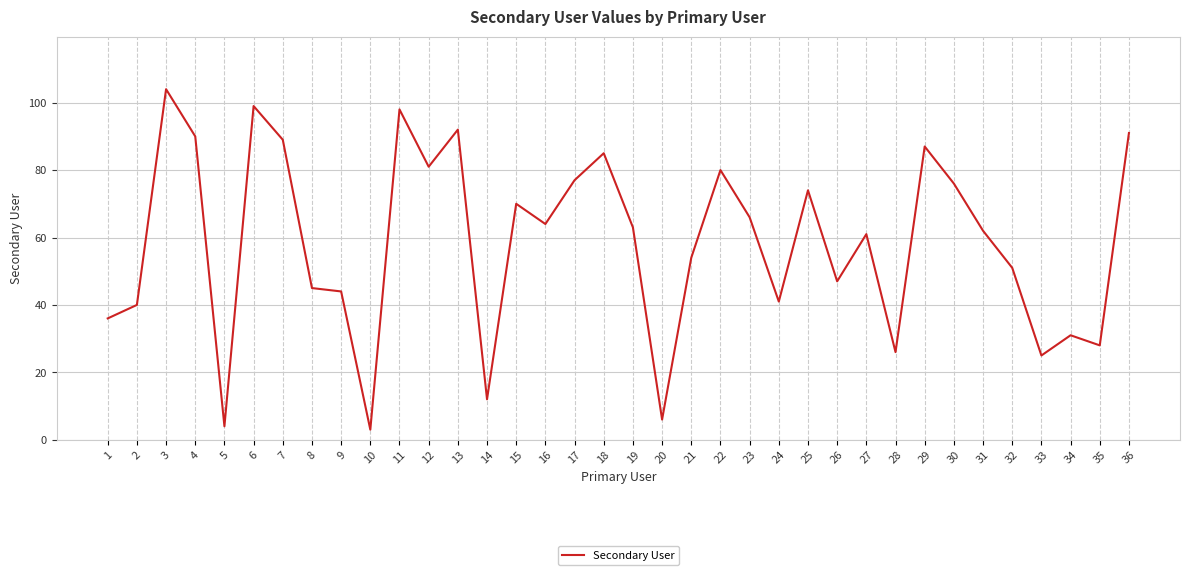

What is the greatest value displayed?

104